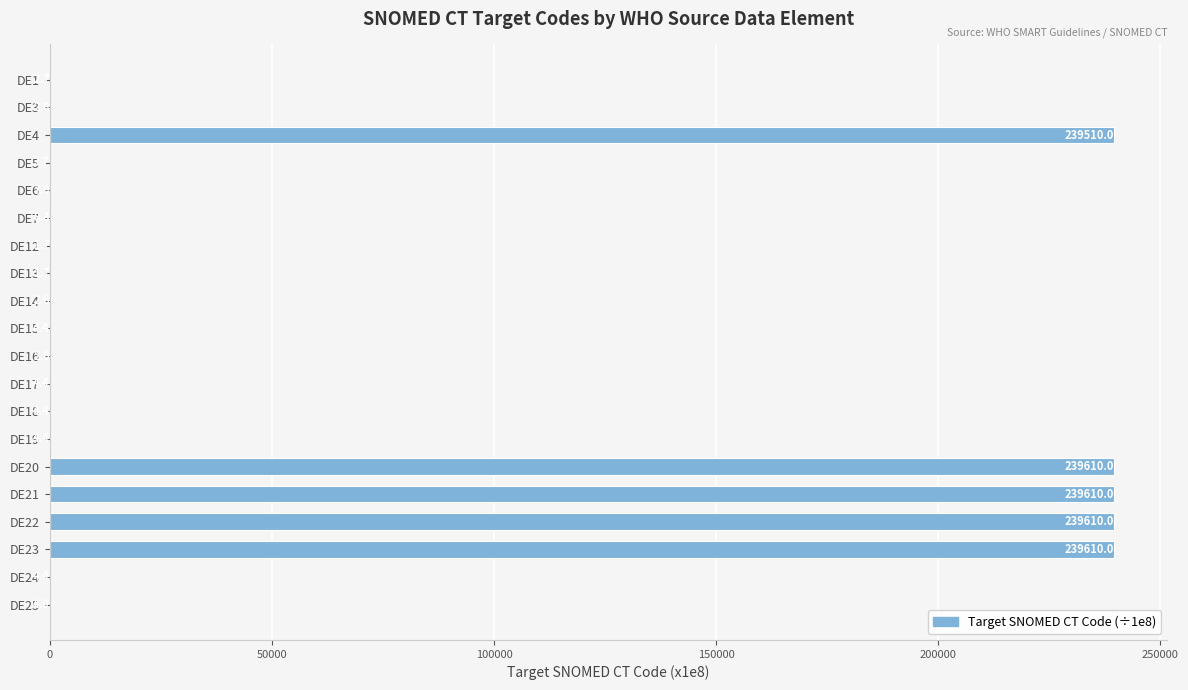

What is the greatest value displayed?

239610.0